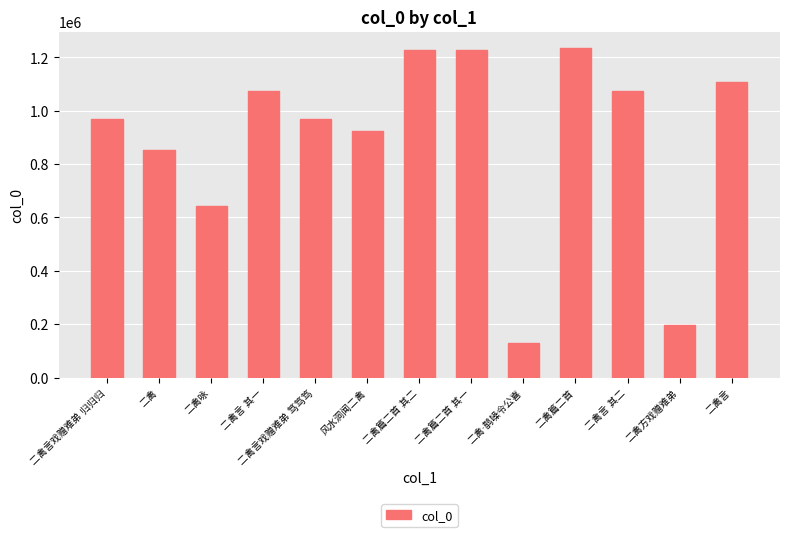

What is the value of the 10th bar from the left?

1235237